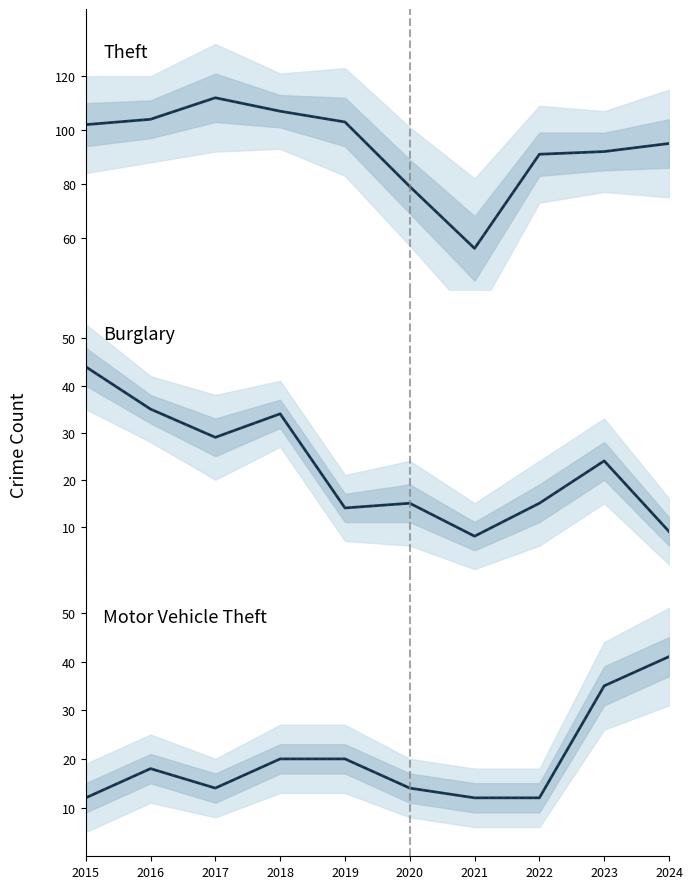

Between 2023 and 2024, which is larger?

2024